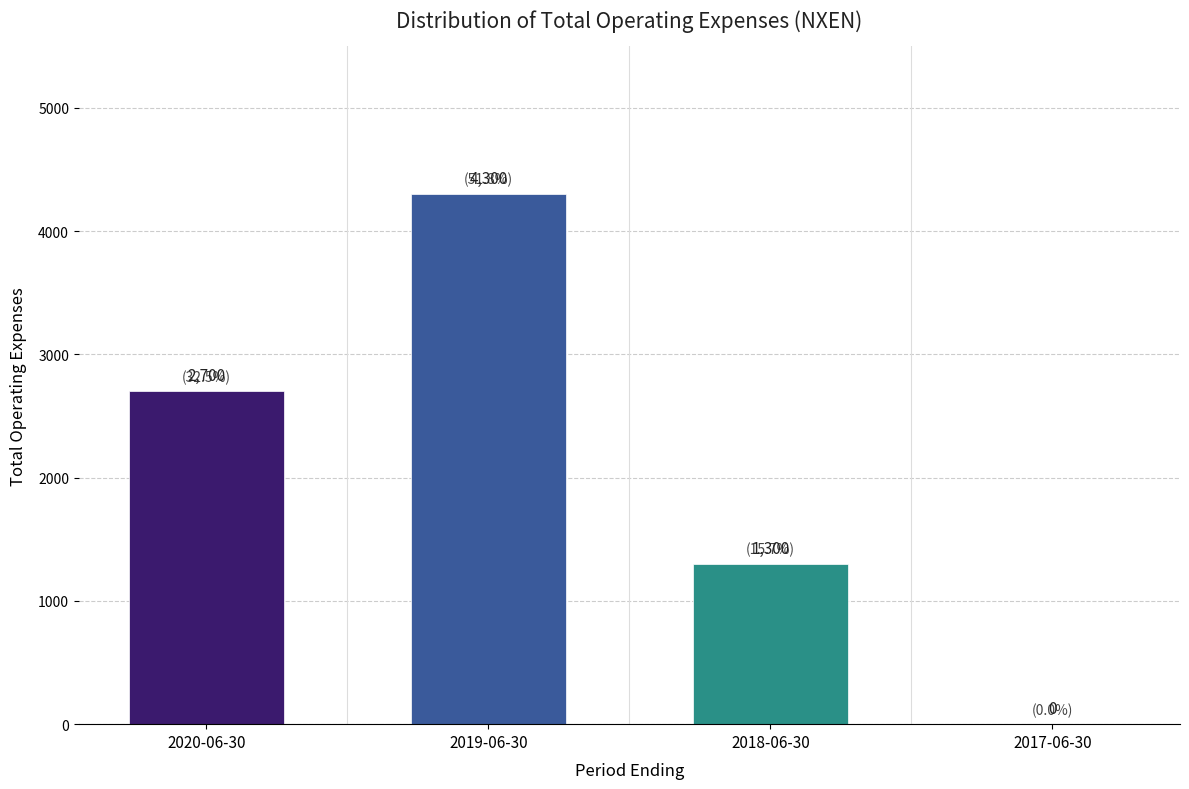

The chart shows a value of 2700 at 2020-06-30. True or false?

True